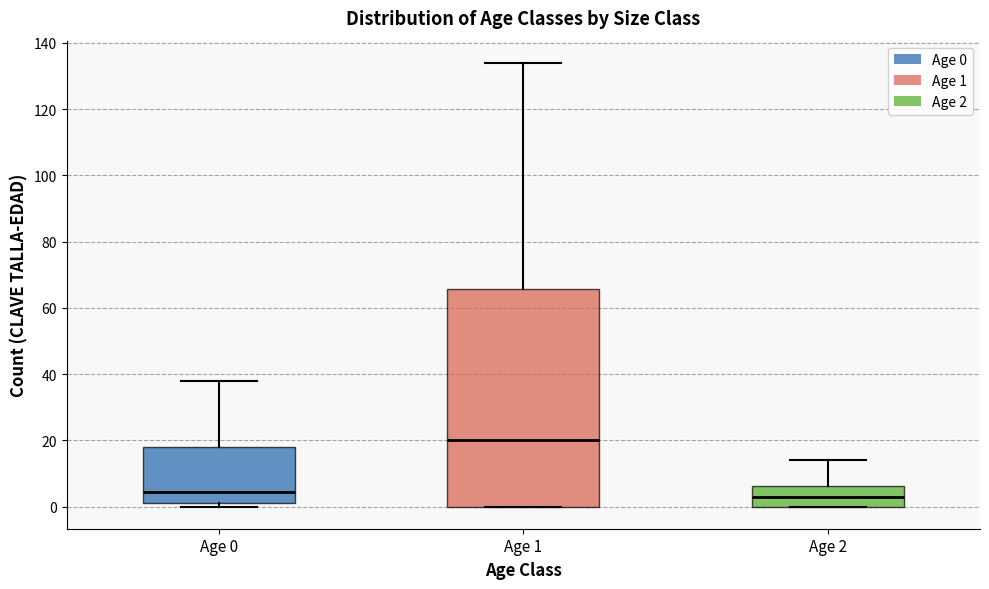

Which box is the tallest, from its lower edge to its upper edge?

Age 1